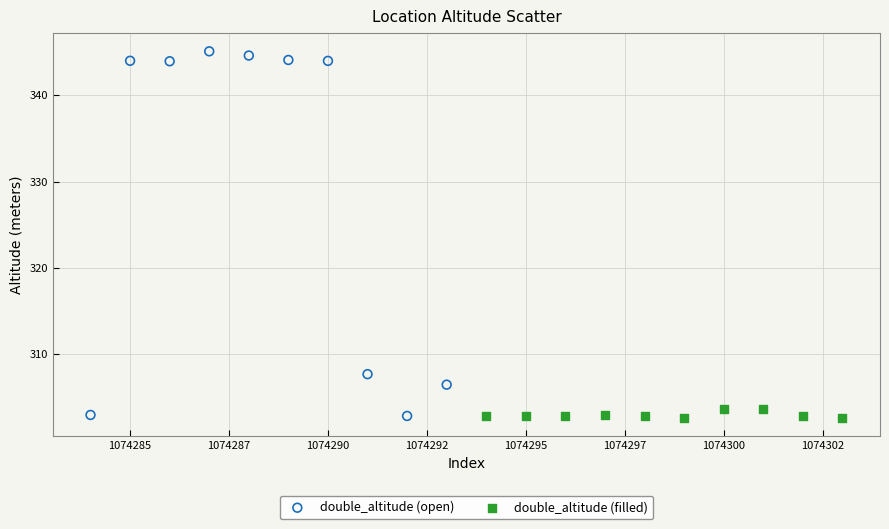

Which series reaches the maximum Y coordinate?

double_altitude (open)